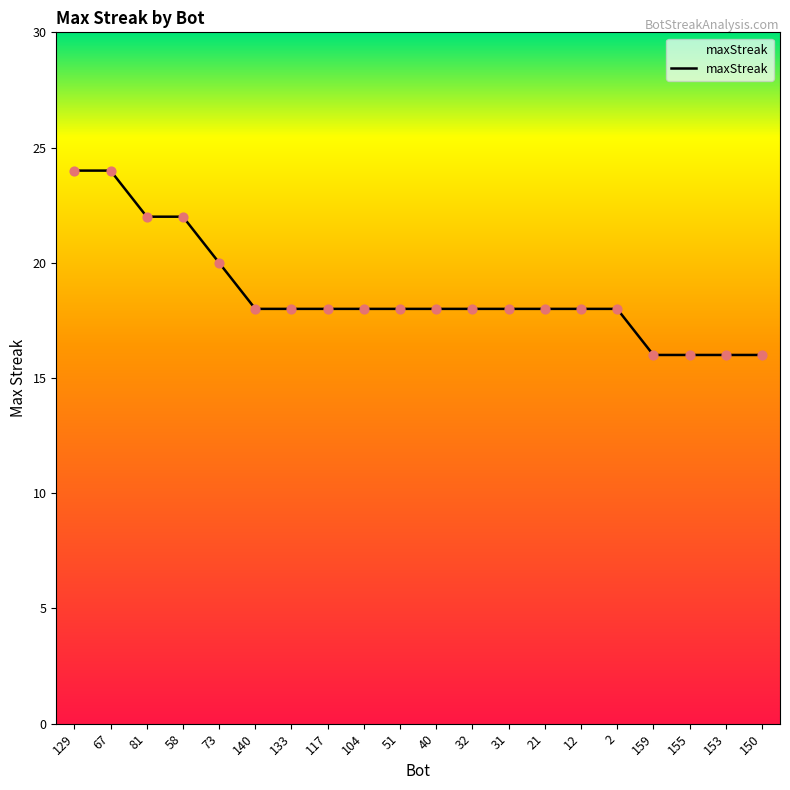

What is the change in value from 2 to 150?

-2